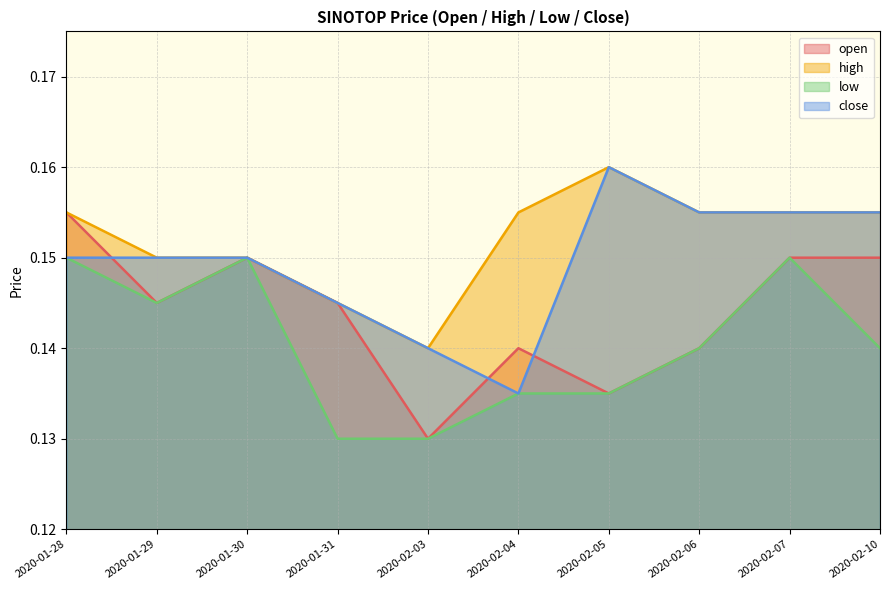

Rank the series by their maximum value, from lowest to highest.

low, open, high, close